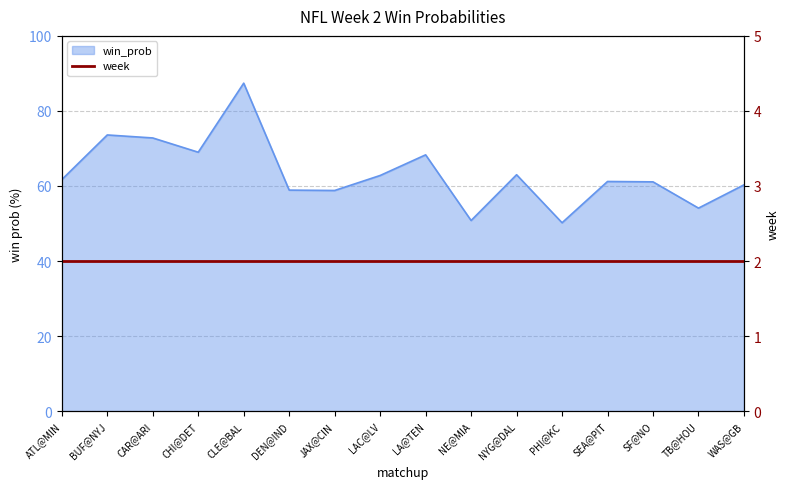

What is the maximum value shown in the chart?

87.4